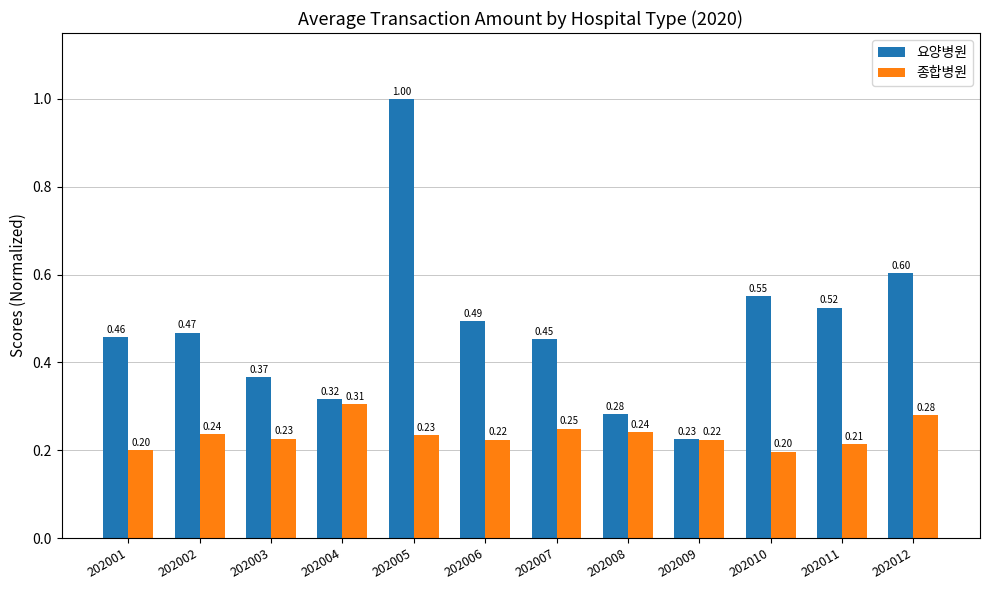

What is the difference between the 요양병원 values at 202005 and 202009?

0.8